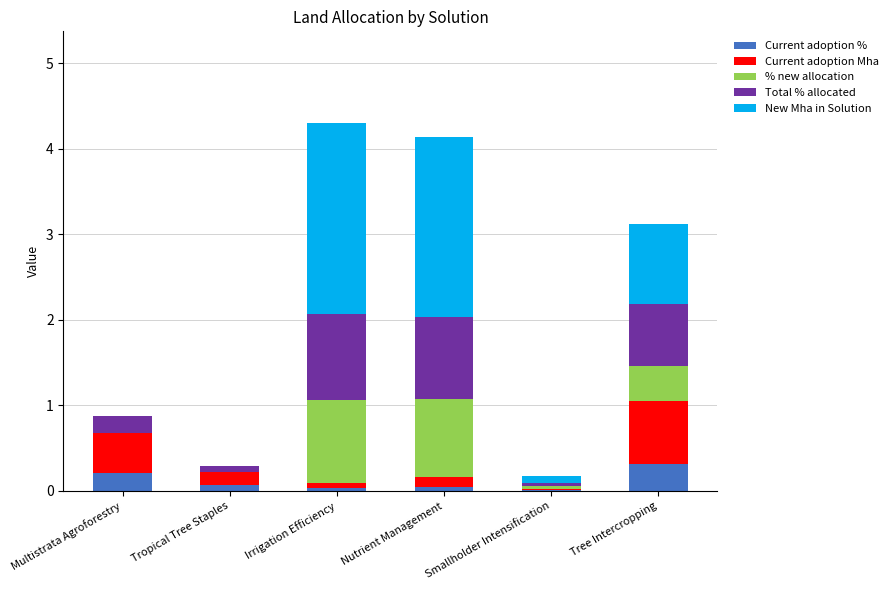

Are the bars horizontal?

No